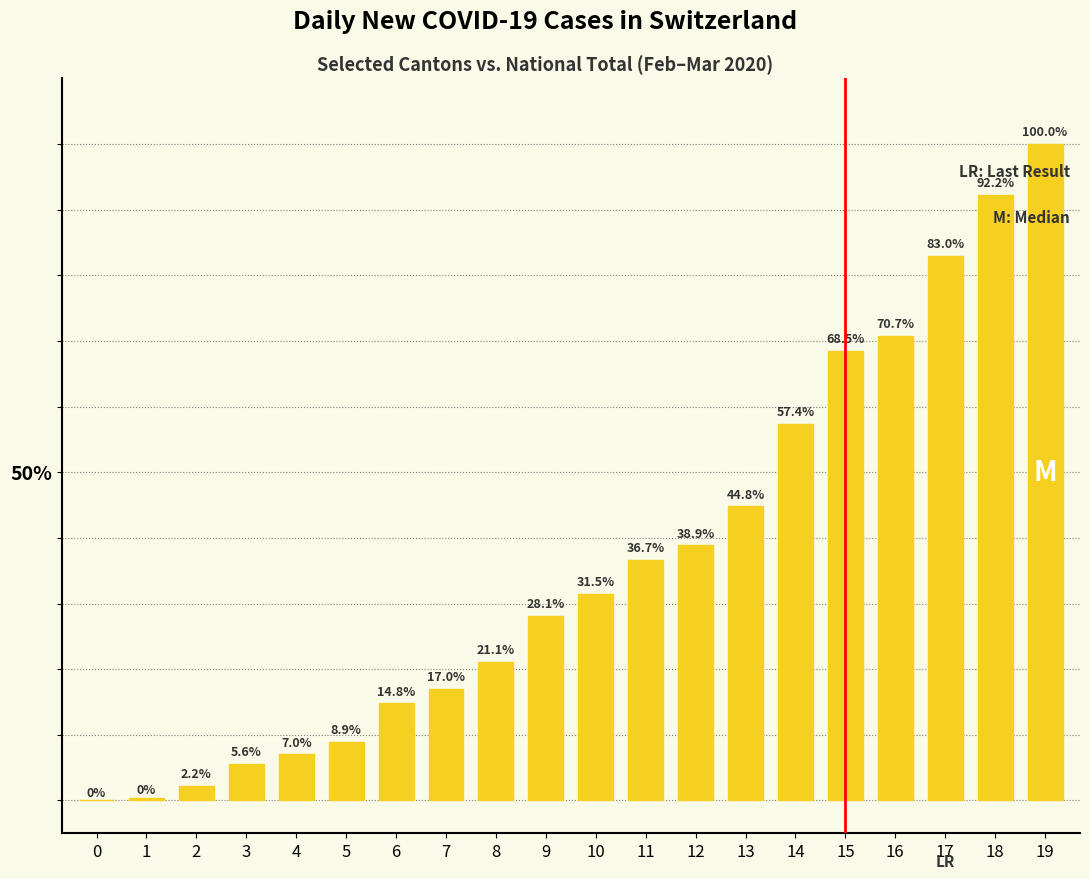

Between 6 and 19, which is larger?

19